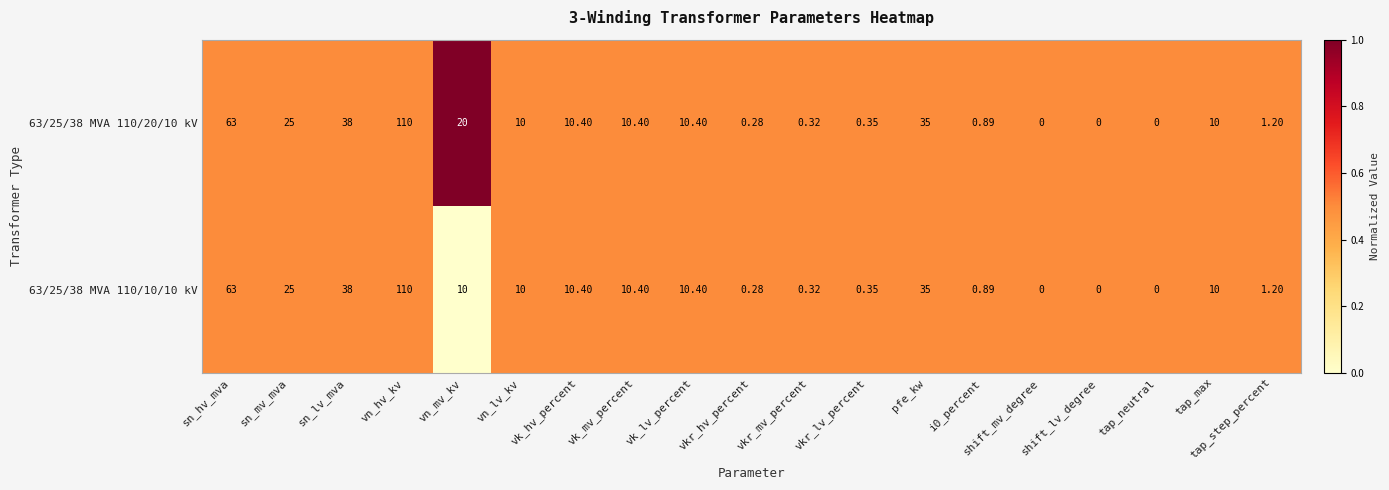

Which label corresponds to the largest value in the chart?

vn_hv_kv